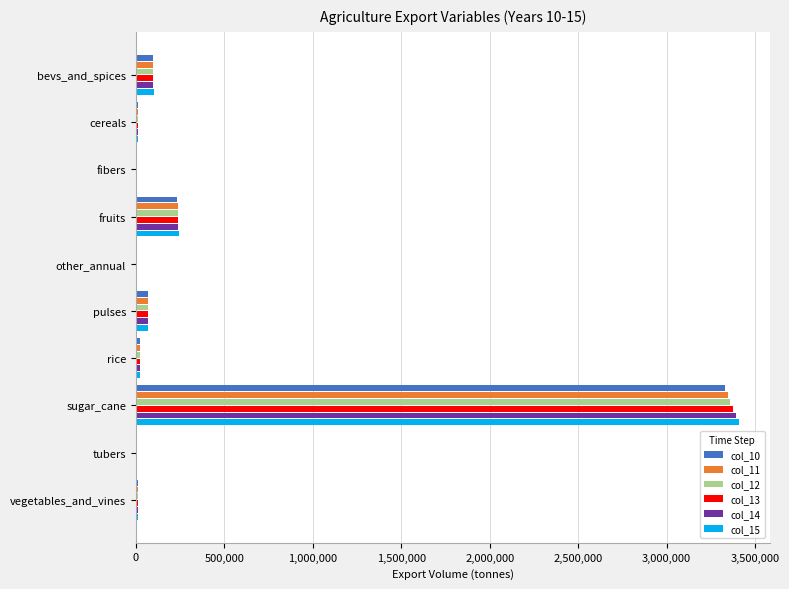

What is the maximum value for col_12?

3360811.6